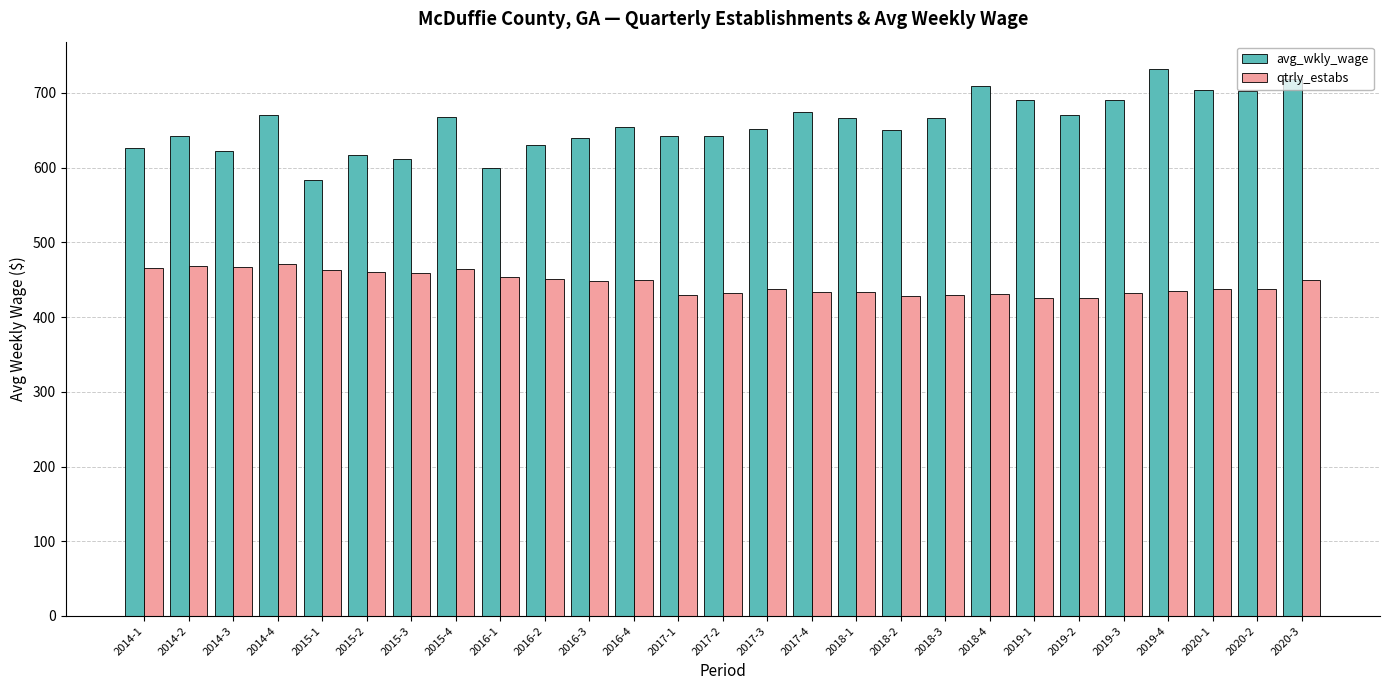

What is the difference between the highest and lowest values at 2018-4?

278